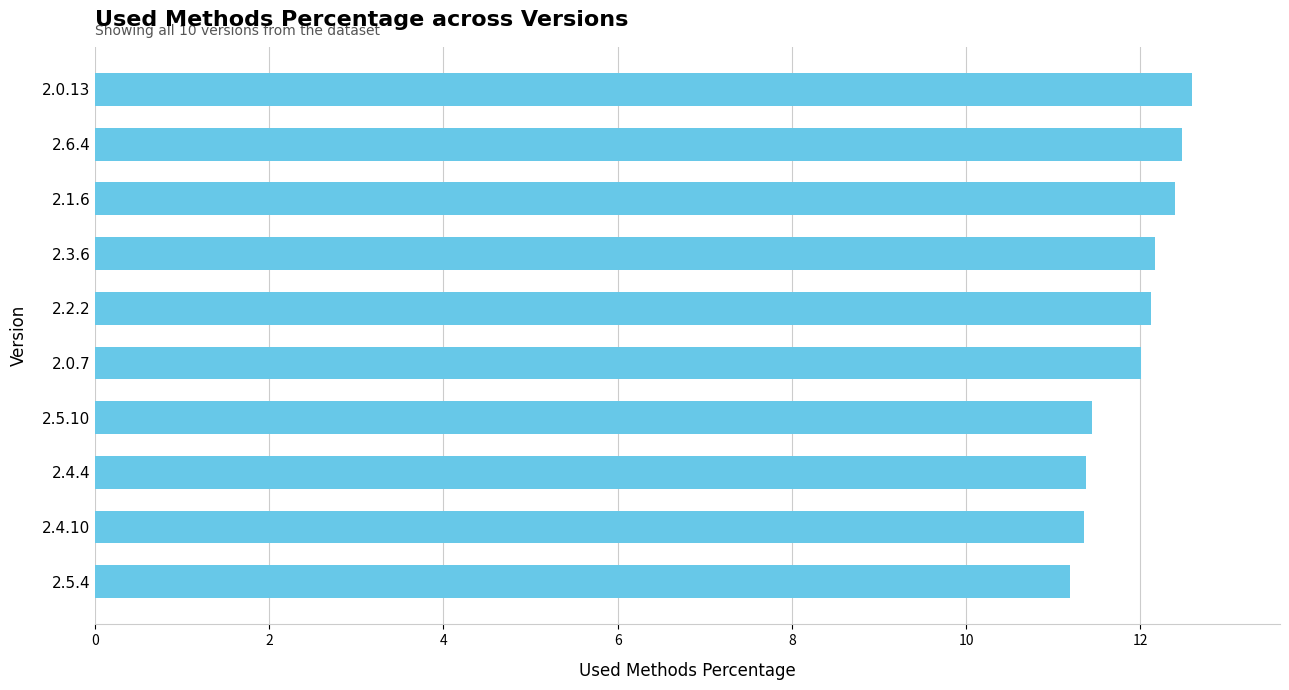

What is the change in value from 2.0.13 to 2.5.10?

-1.1